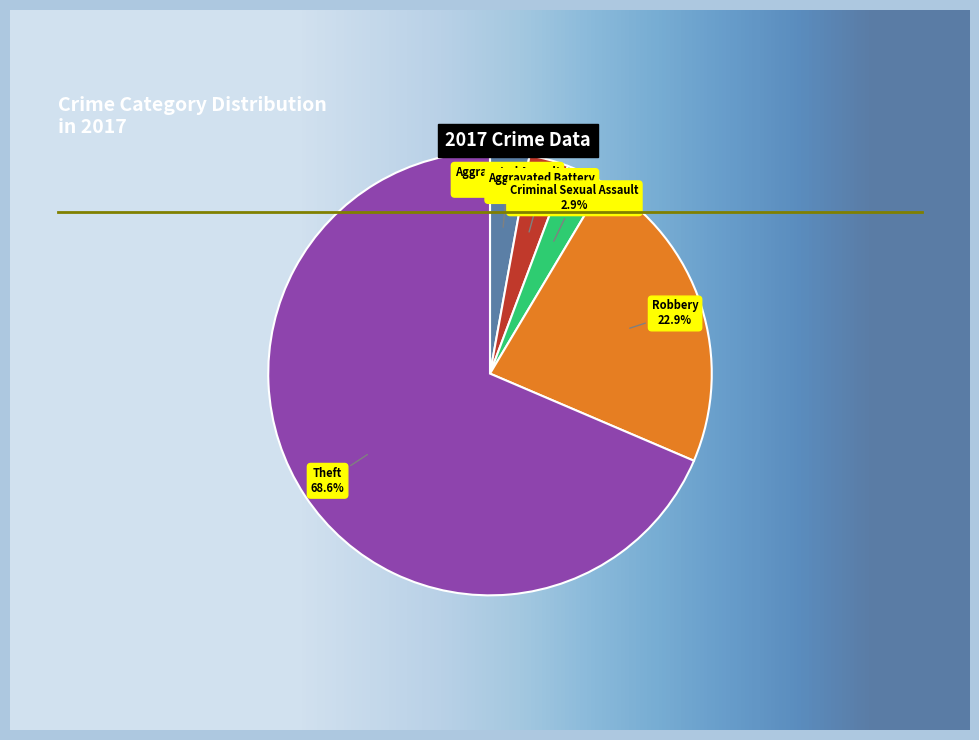

To the nearest percent, what portion does Aggravated Assault represent?

3%